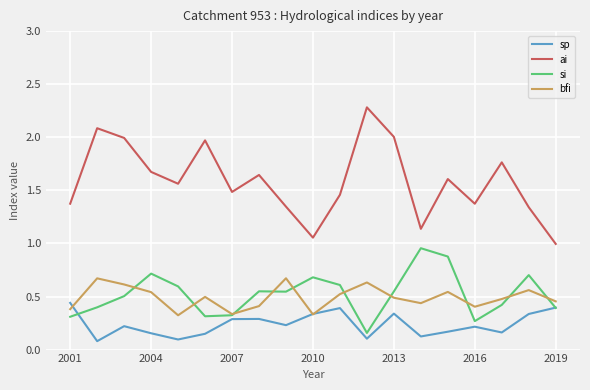

True or false: ai and si cross at least once.

False